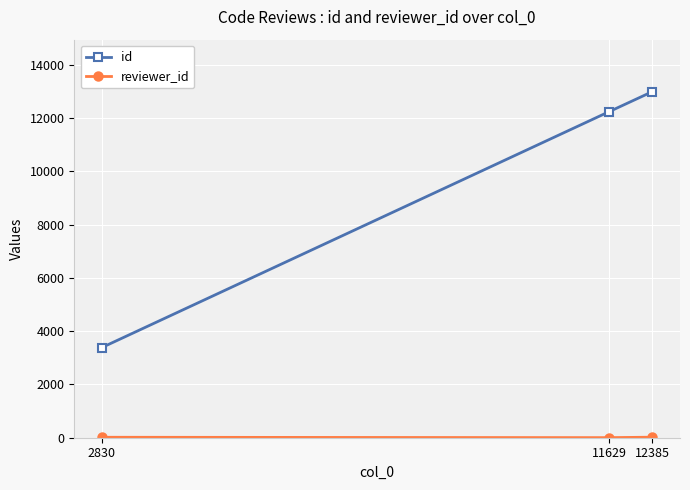

How many data points does each series have?

3